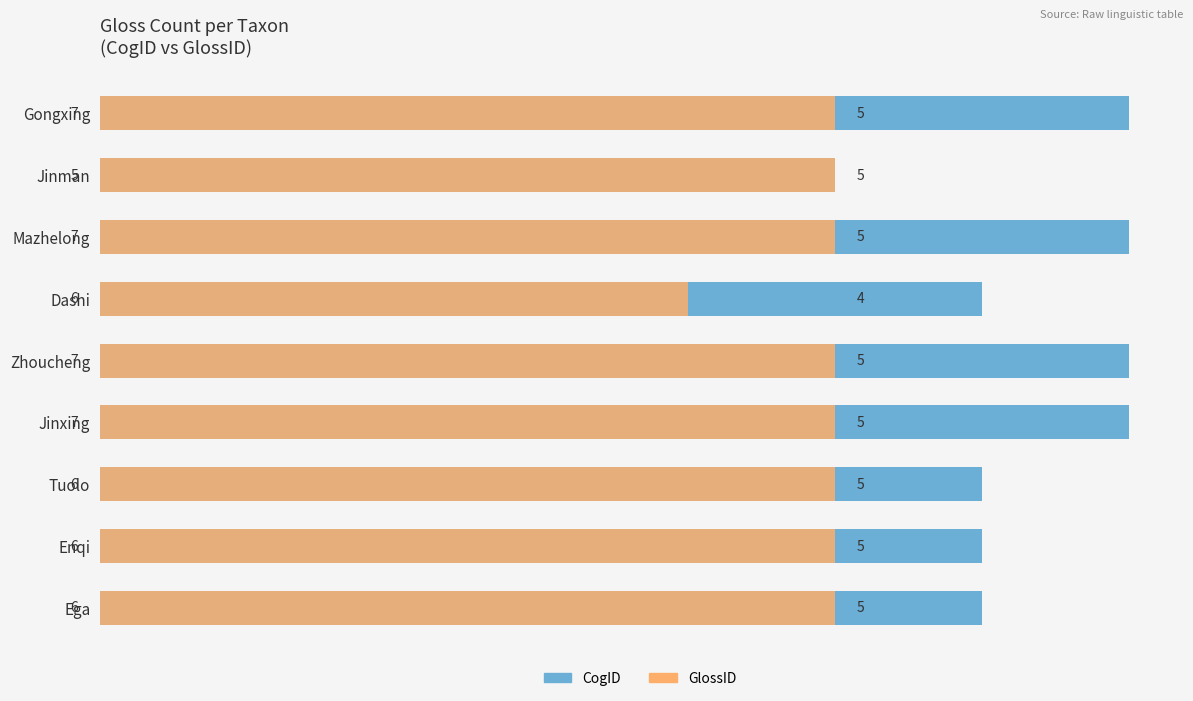

Reading left to right, transcribe all the data shown in this chart.

CogID: 7	5	7	6	7	7	6	6	6
GlossID: 5	5	5	4	5	5	5	5	5